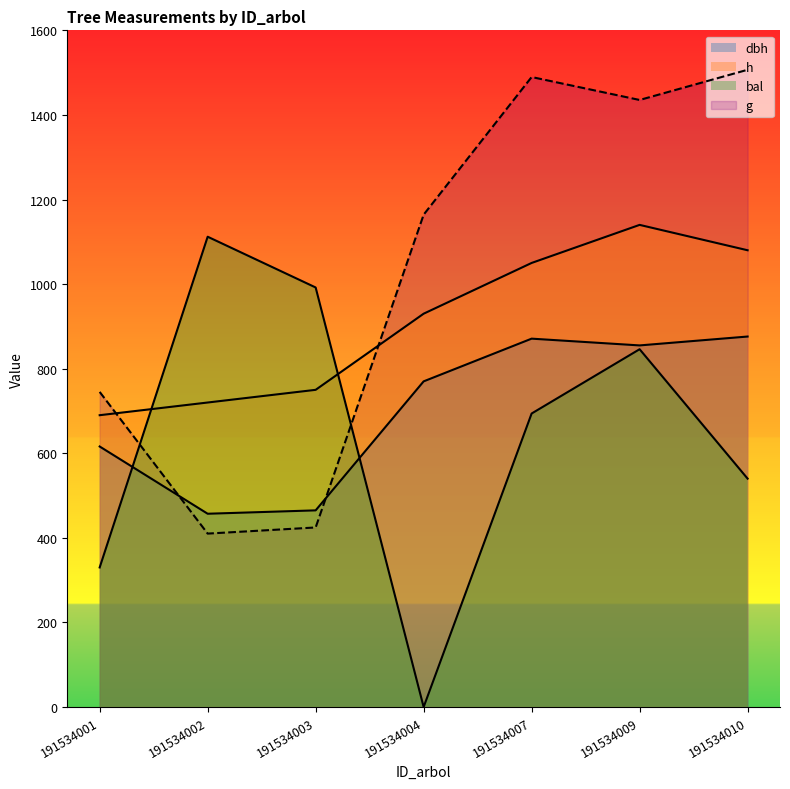

Does the chart have visible grid lines?

No